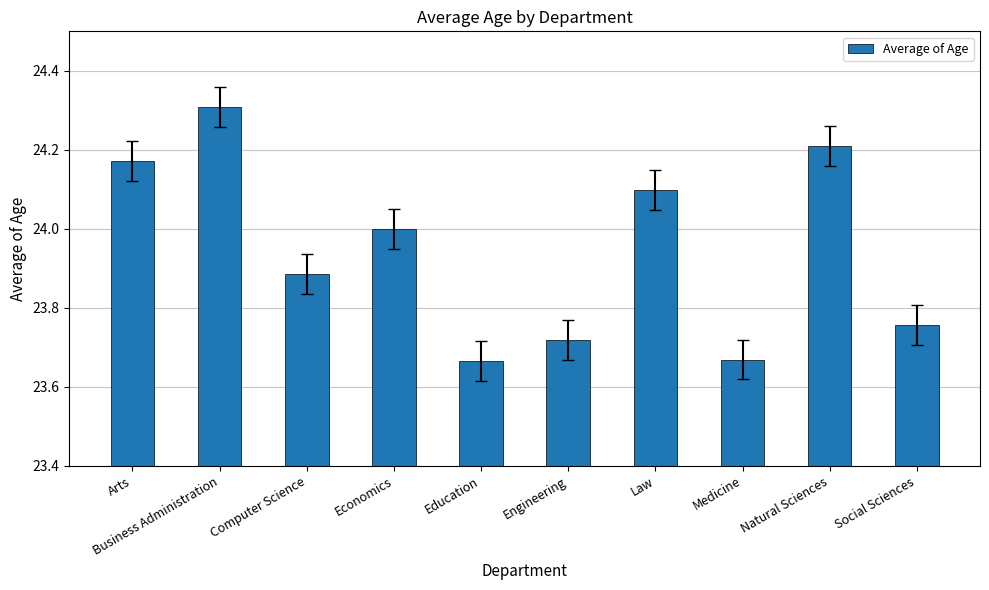

At which category does the chart reach its peak across all series?

Business Administration